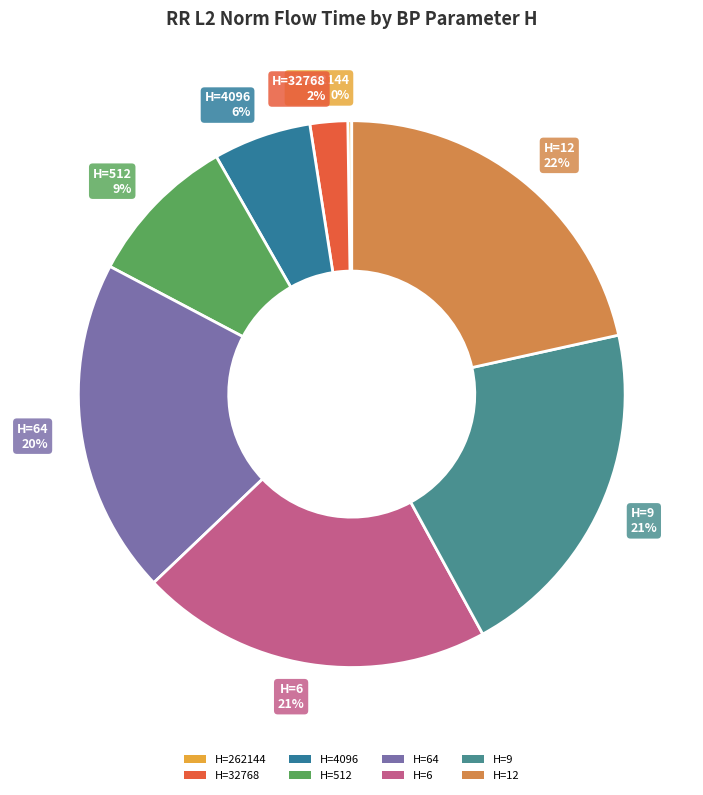

Is it true that H=32768 2% is 2% of the pie?

True